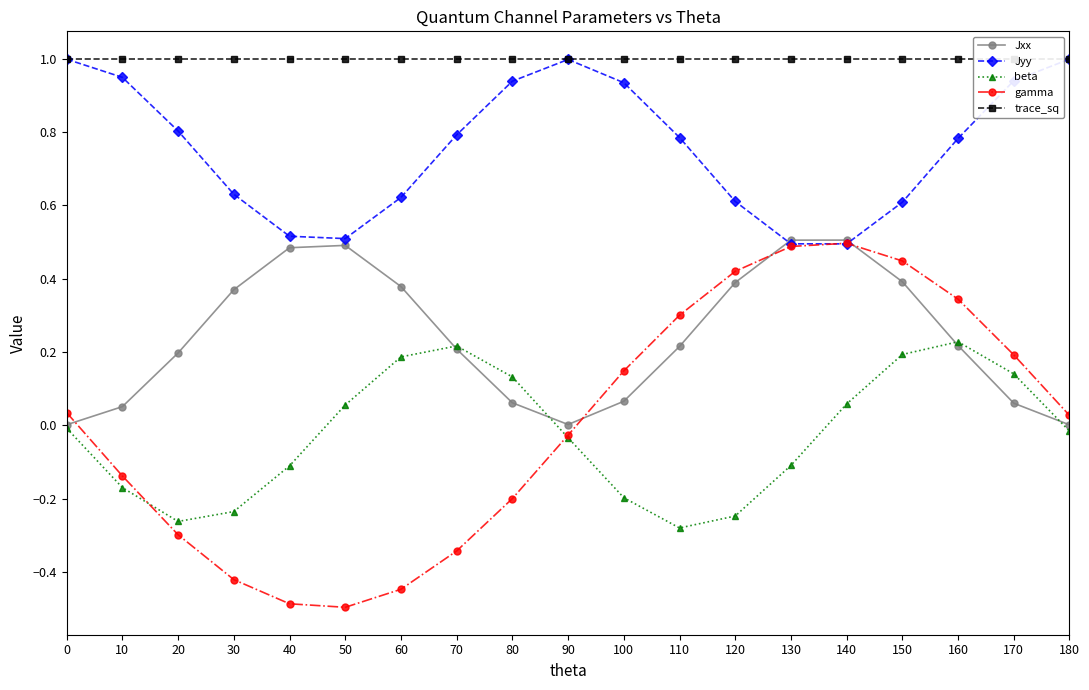

Which series has the largest total across all categories?

trace_sq